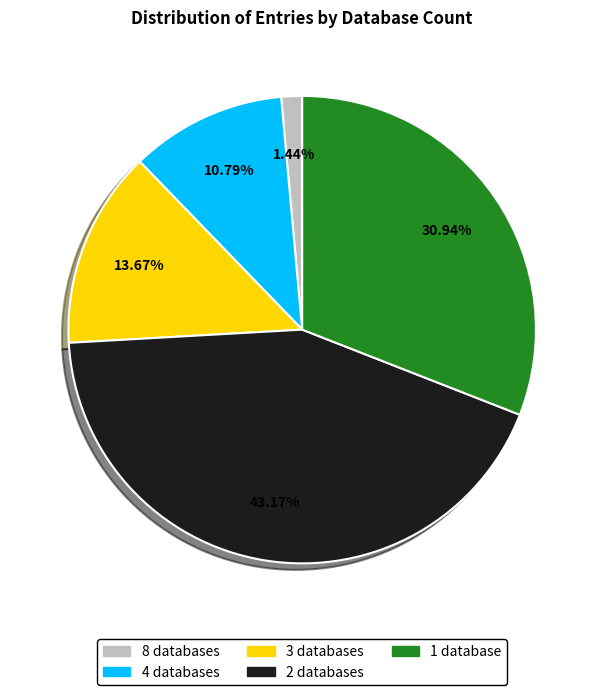

Is there a majority slice in this chart?

No